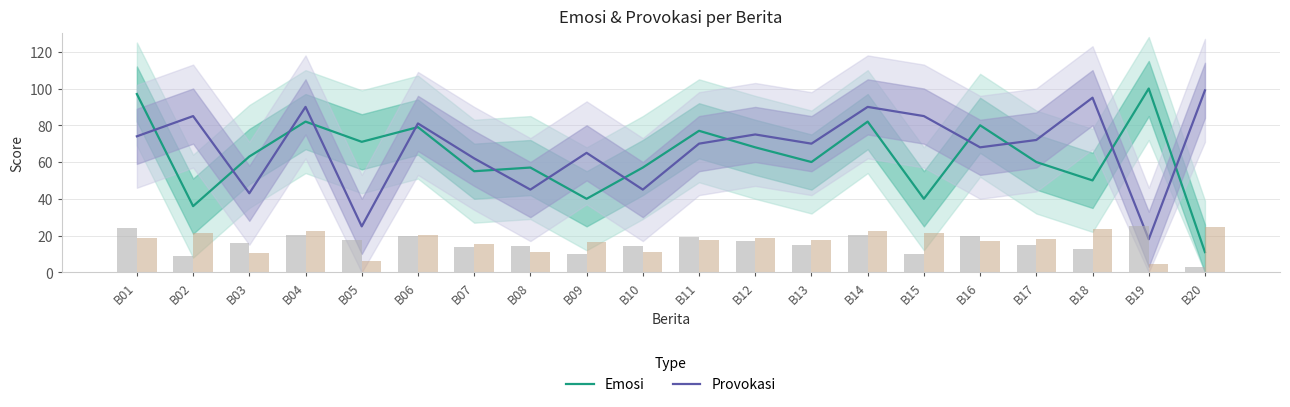

What is the difference between the maximum and minimum values in the Provokasi series?

81